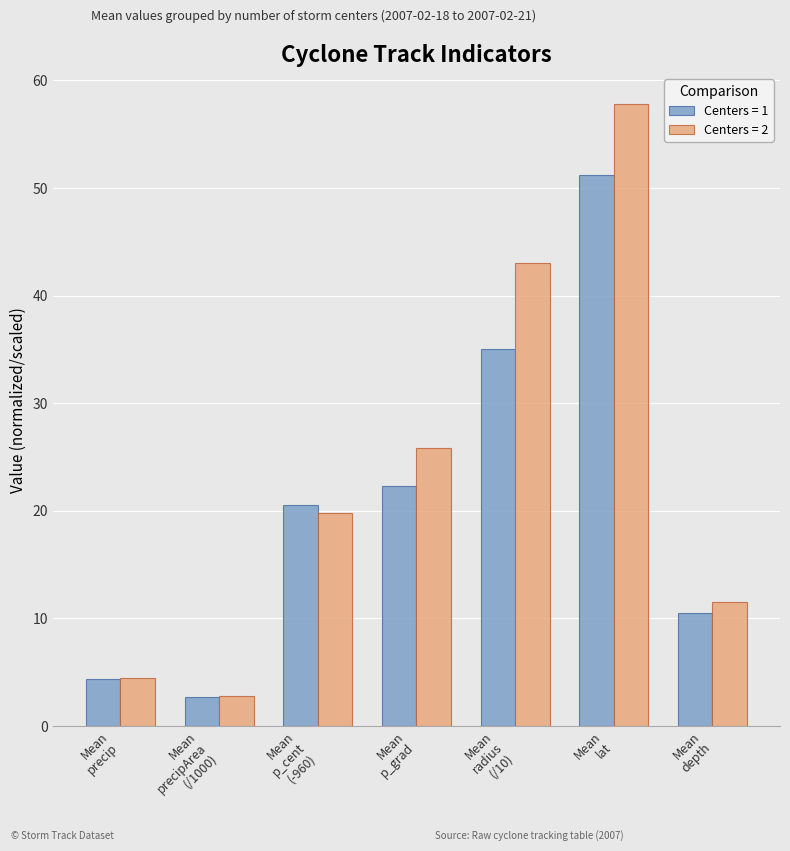

What is the maximum value shown in the chart?

57.8